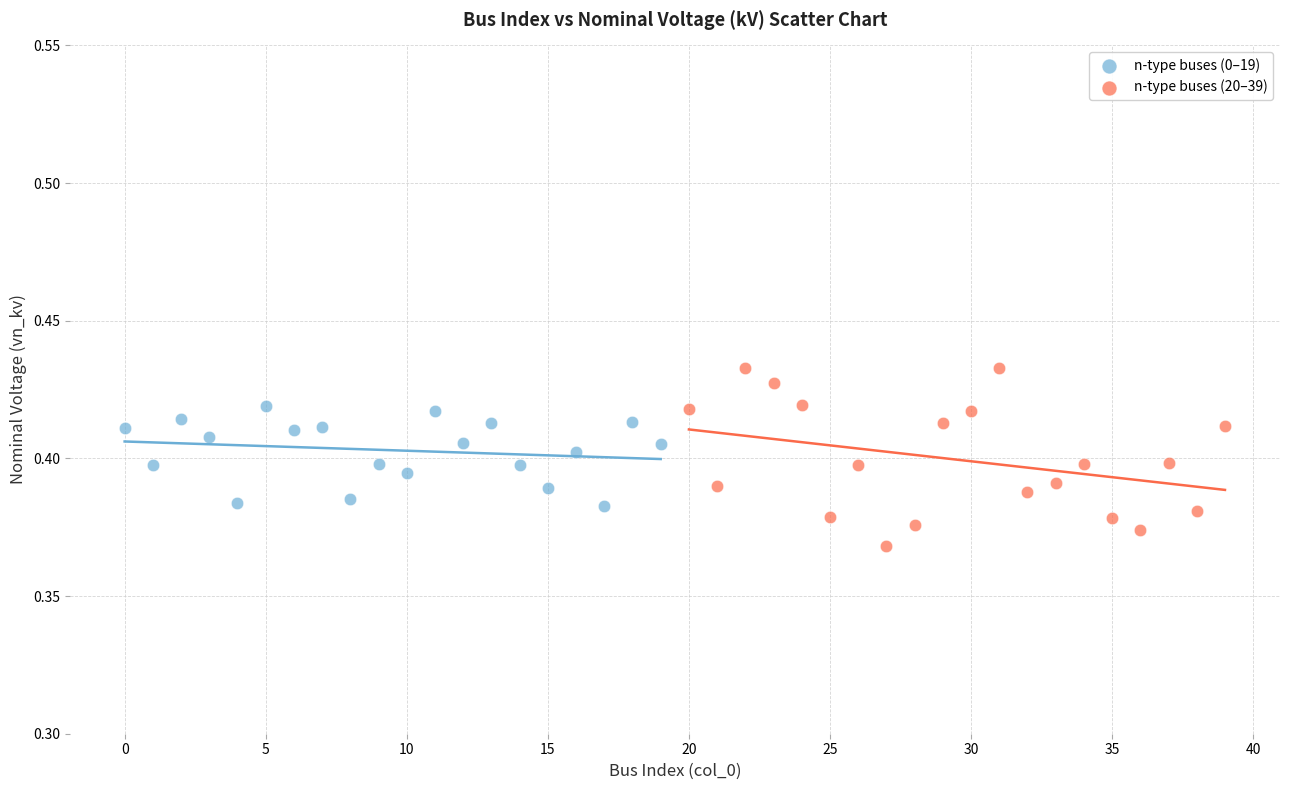

Which series contains the highest Y value?

n-type buses (20–39)